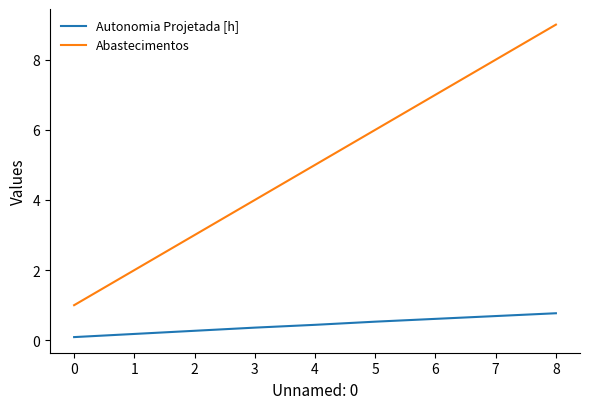

What are all the series names shown in the legend?

Autonomia Projetada [h], Abastecimentos